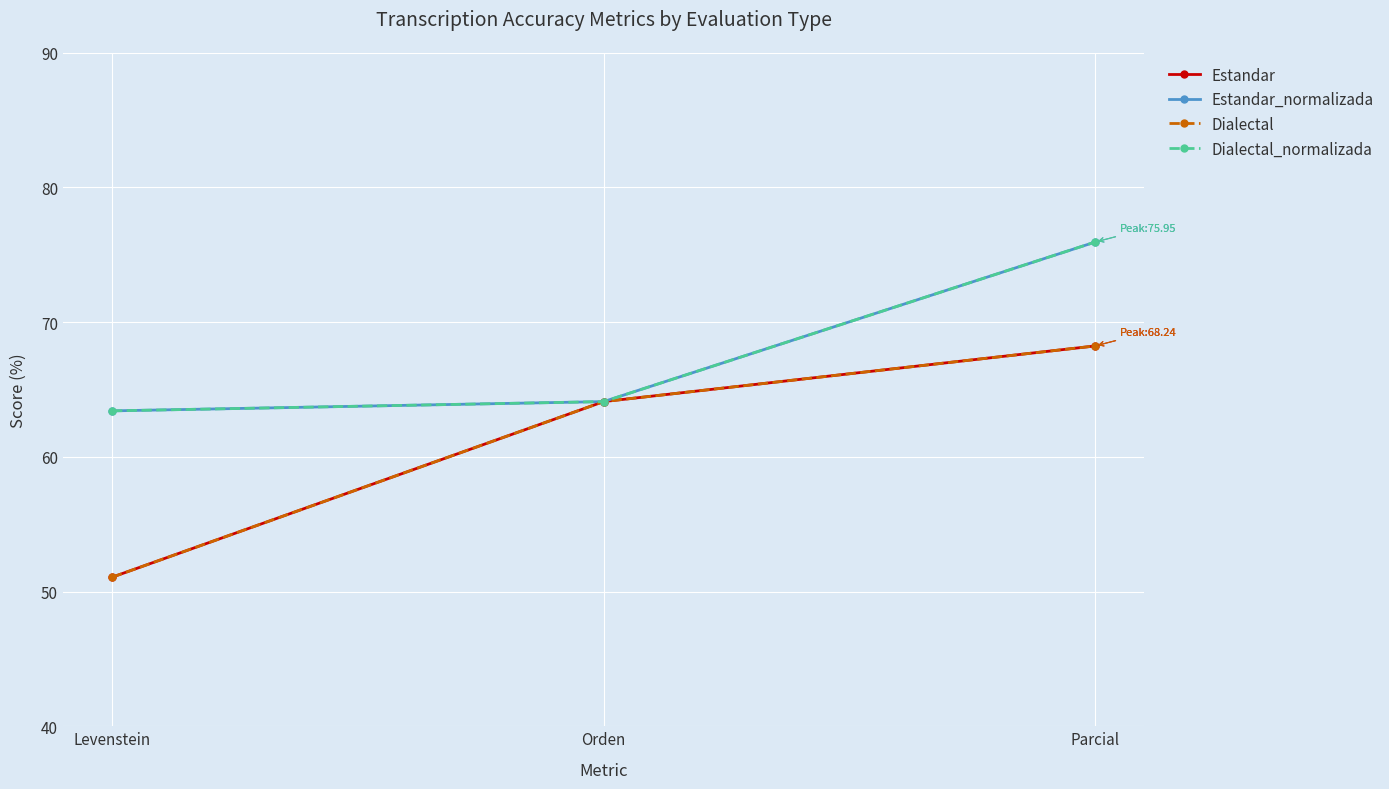

Where is Dialectal_normalizada nearest to the value 69?

Orden